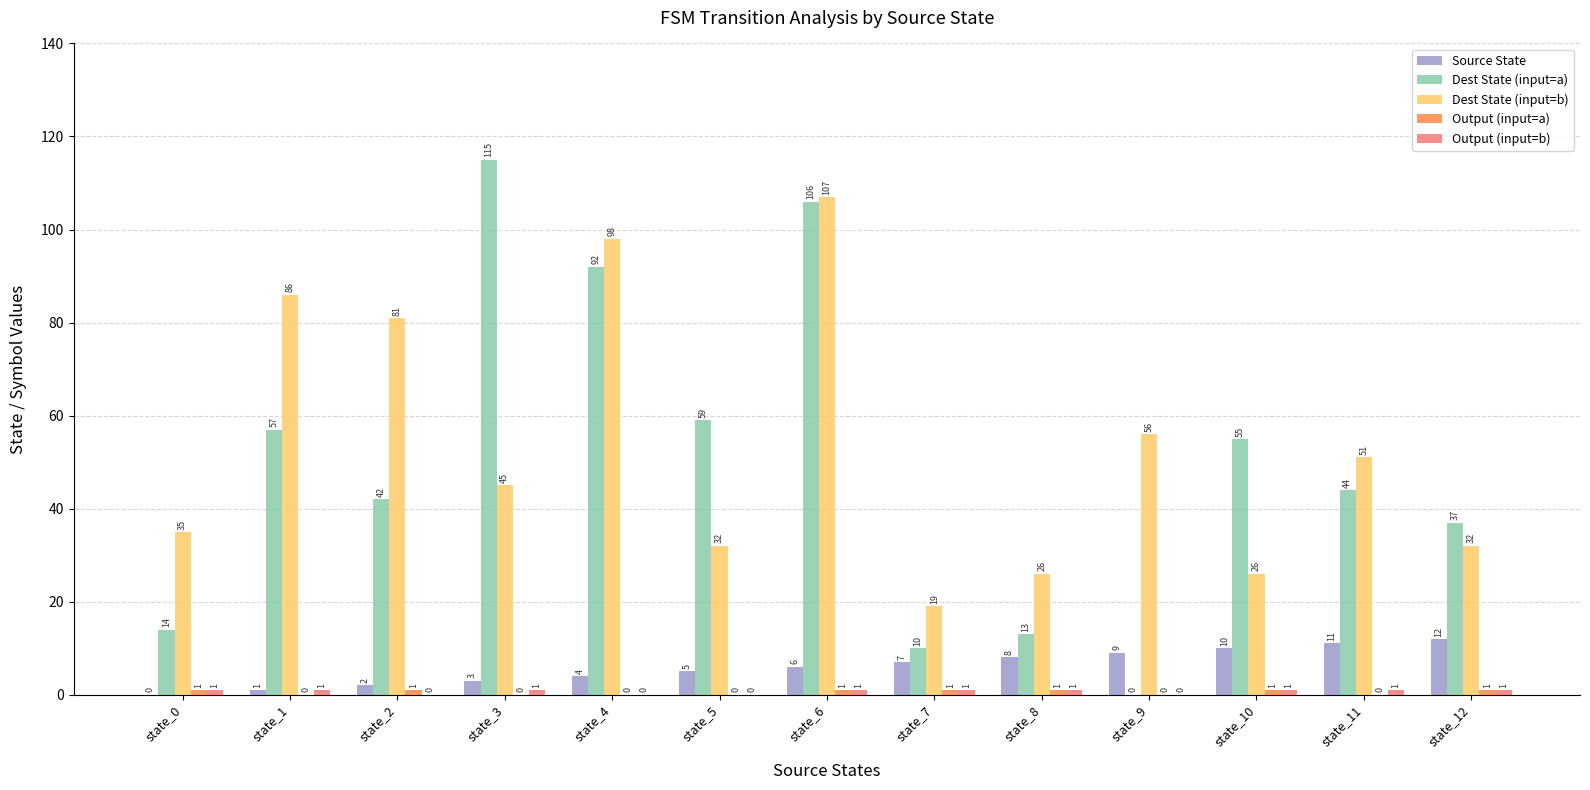

At which category does the chart reach its peak across all series?

state_3